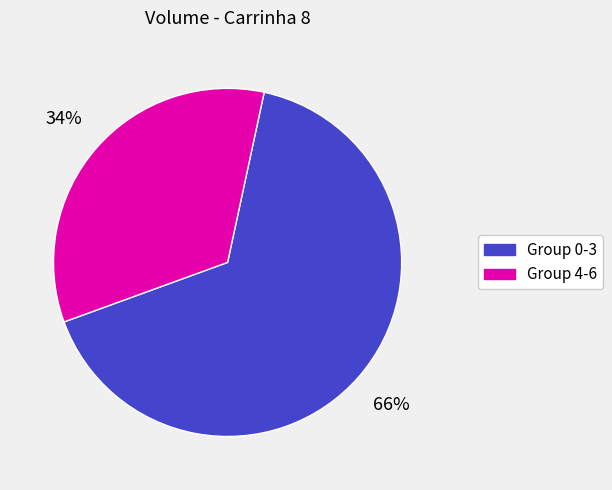

Between Group 4-6 and Group 0-3, which is larger?

Group 0-3